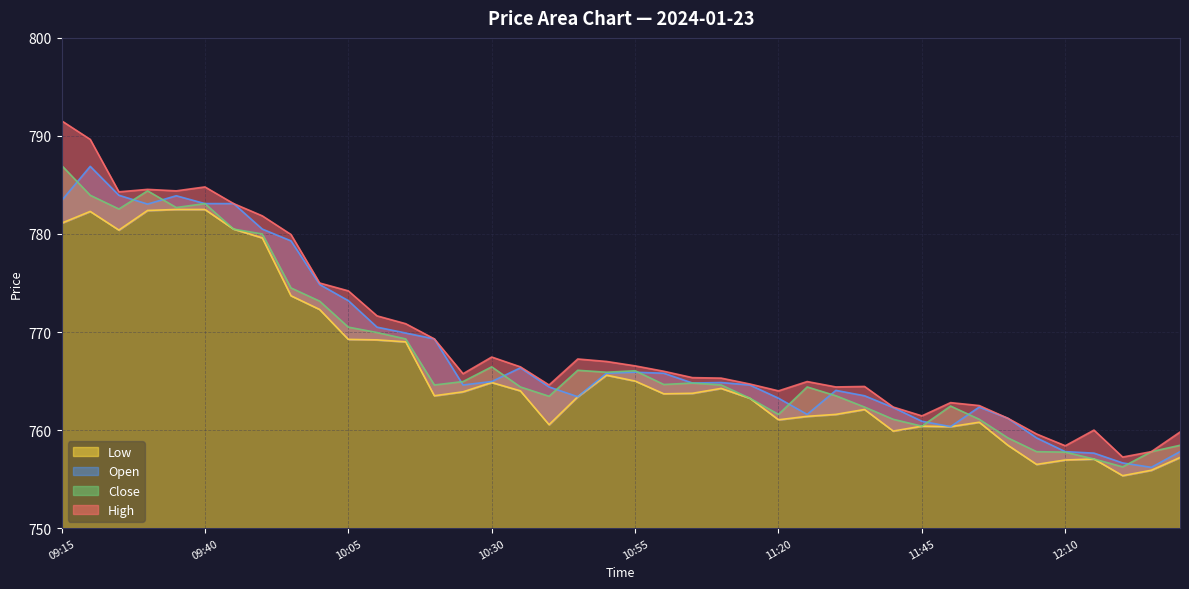

True or false: Low and Open intersect in this chart.

False